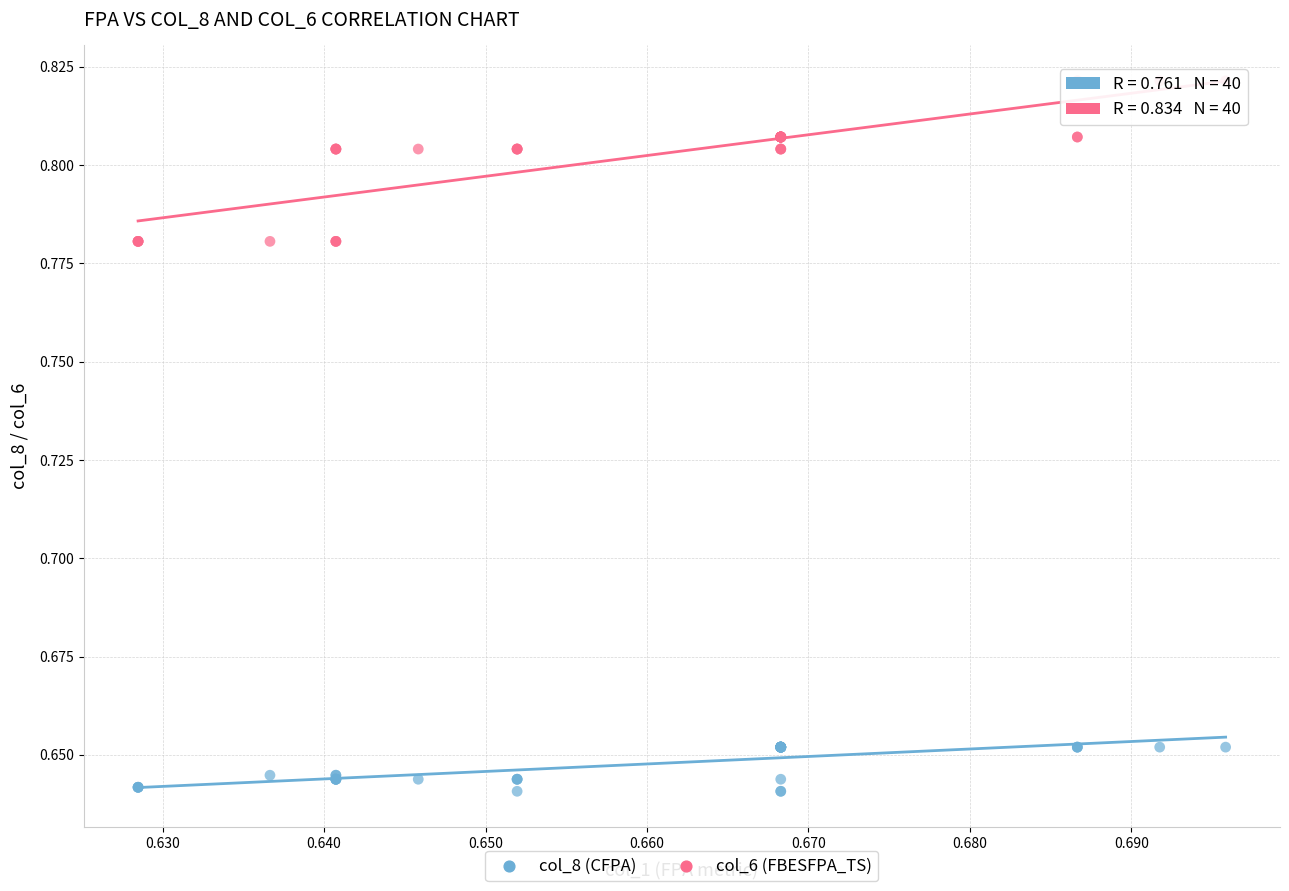

Which series reaches the maximum Y coordinate?

col_6 (FBESFPA_TS)